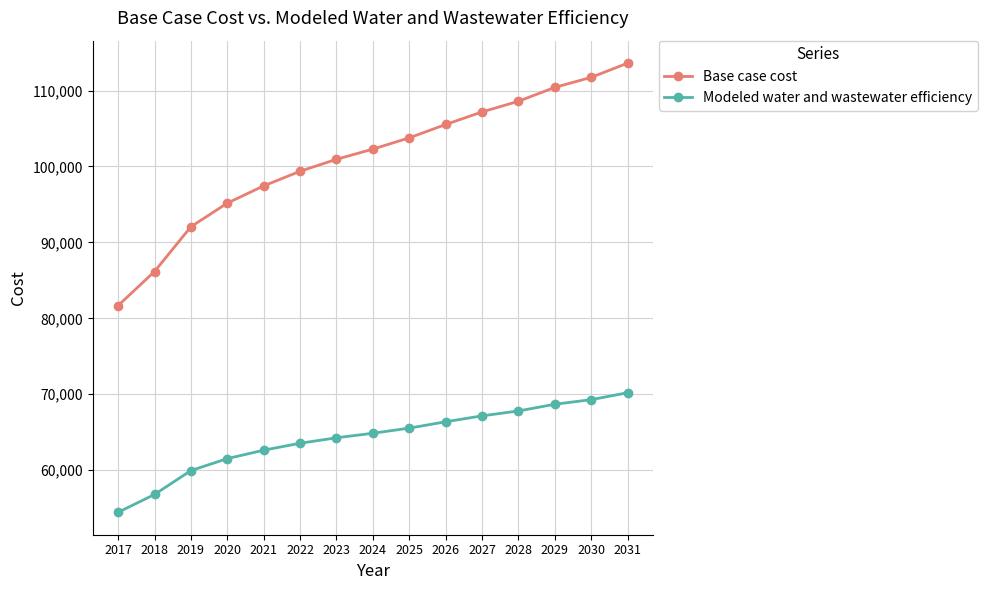

Which series has the largest total across all categories?

Base case cost